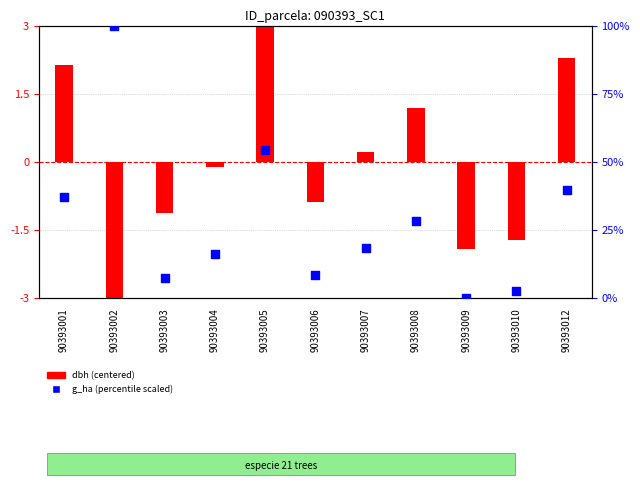

Is the value of dbh (centered) at 90393006 greater than the value of g_ha (scaled 0-100) at 90393012?

No